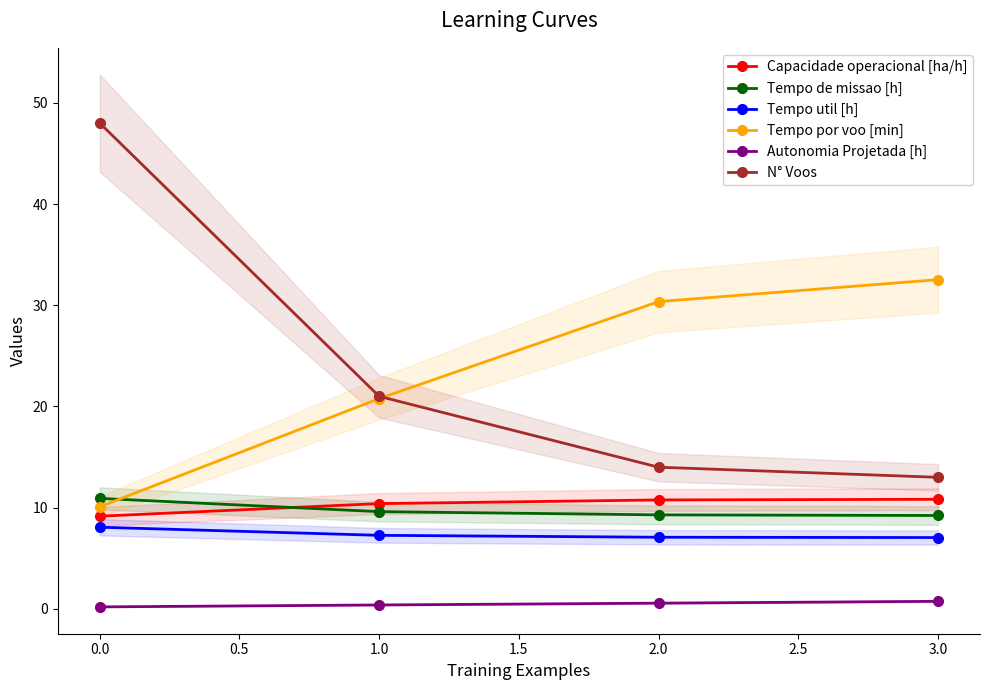

True or false: Autonomia Projetada [h] and Tempo de missao [h] intersect in this chart.

False